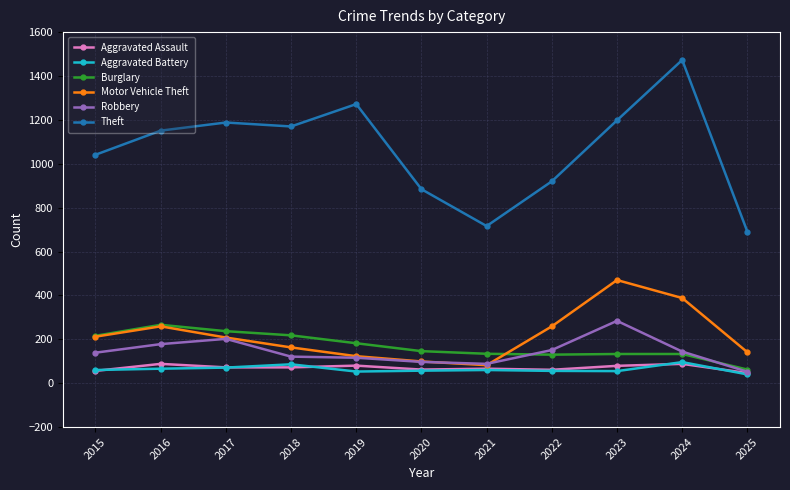

What is the difference between the Aggravated Battery values at 2019 and 2024?

43